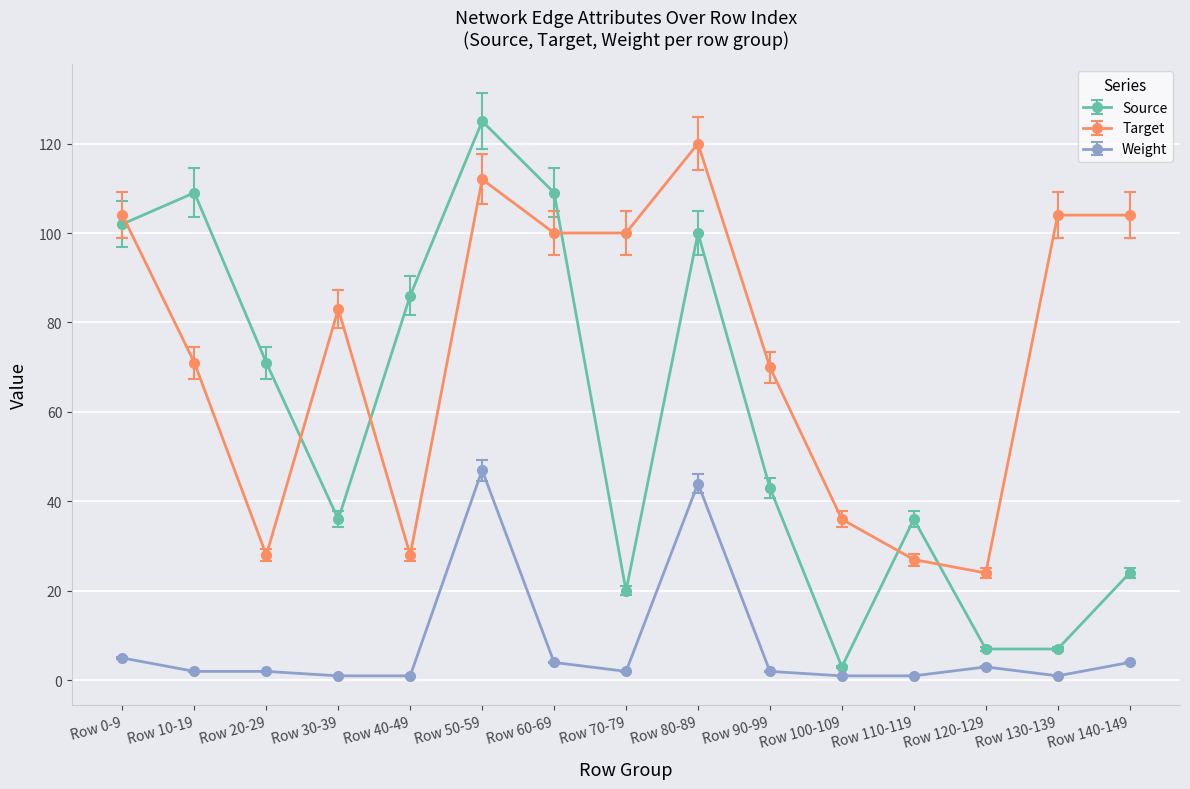

Does the chart display data point markers on the line(s)?

Yes